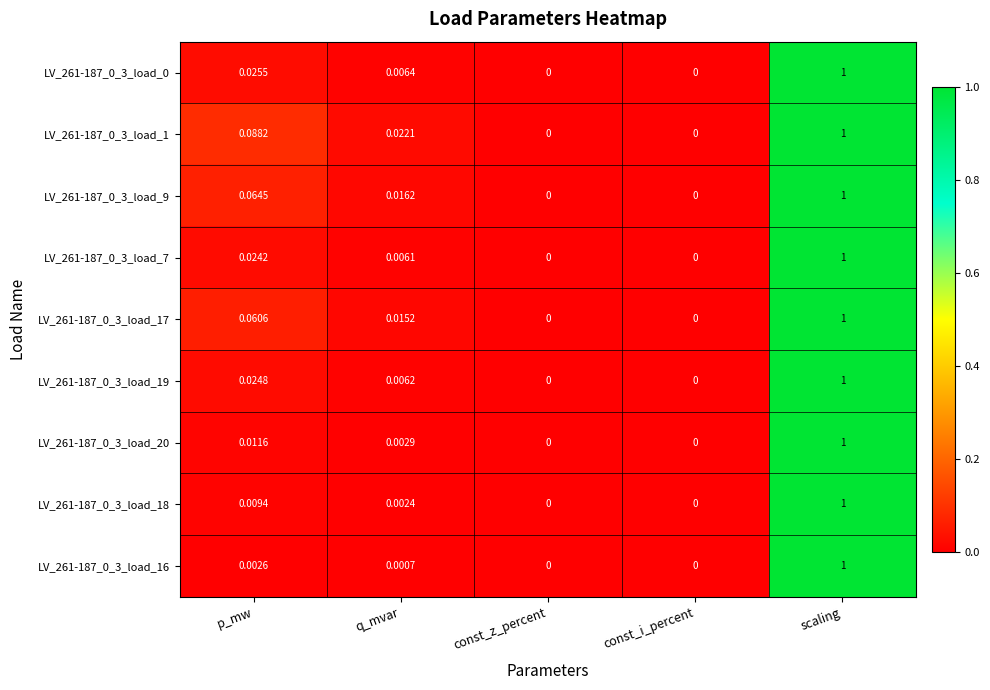

Which category has the highest value in the LV_261-187_0_3_load_7 series?

scaling